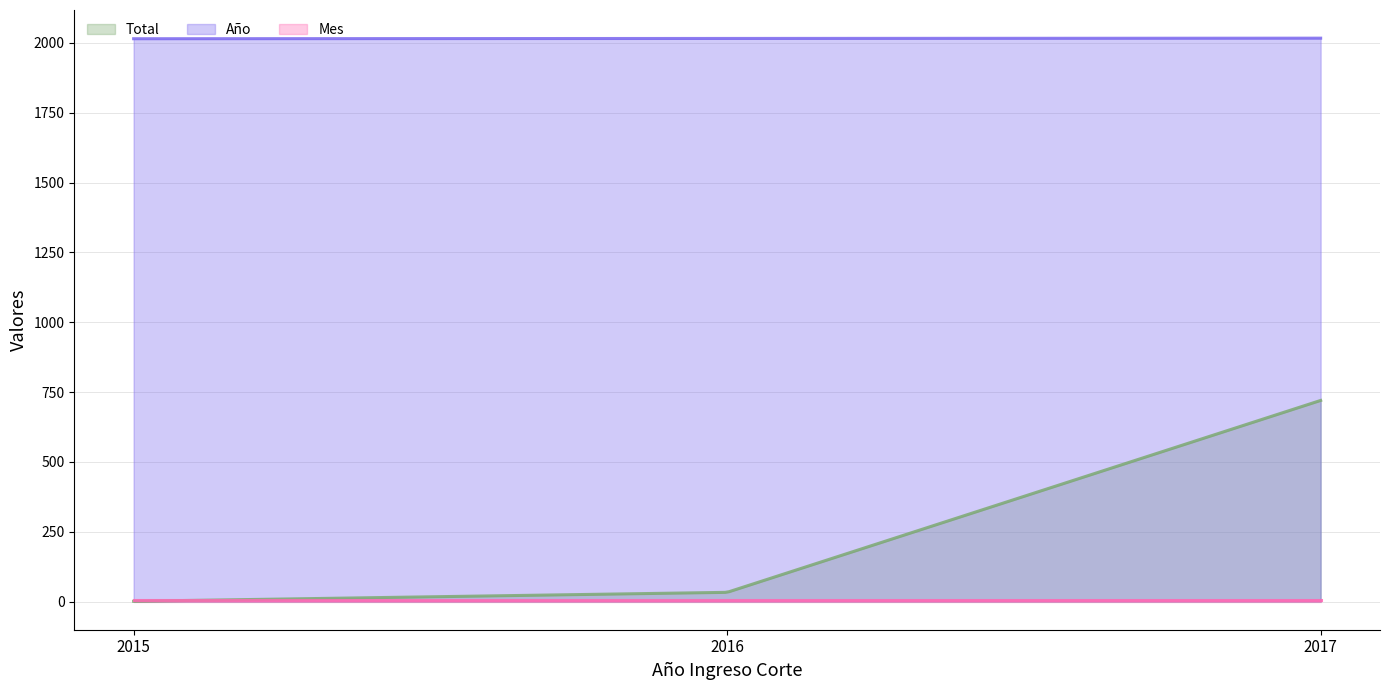

At which category is the sum across all series the highest?

2017